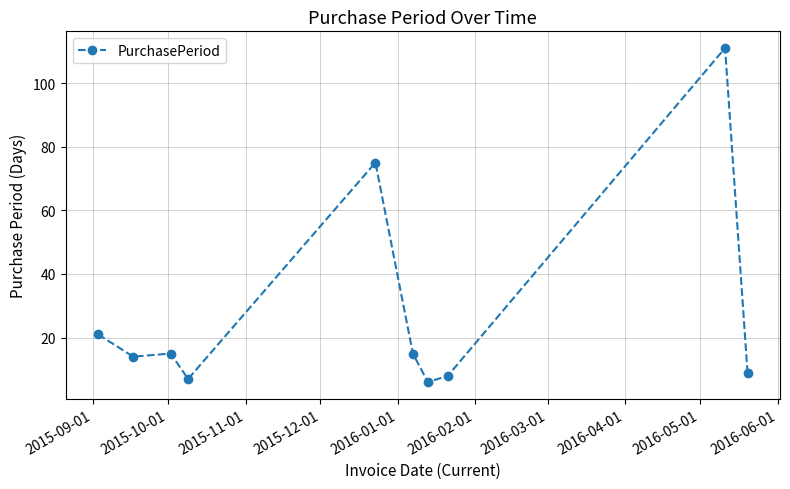

What is the average value?

28